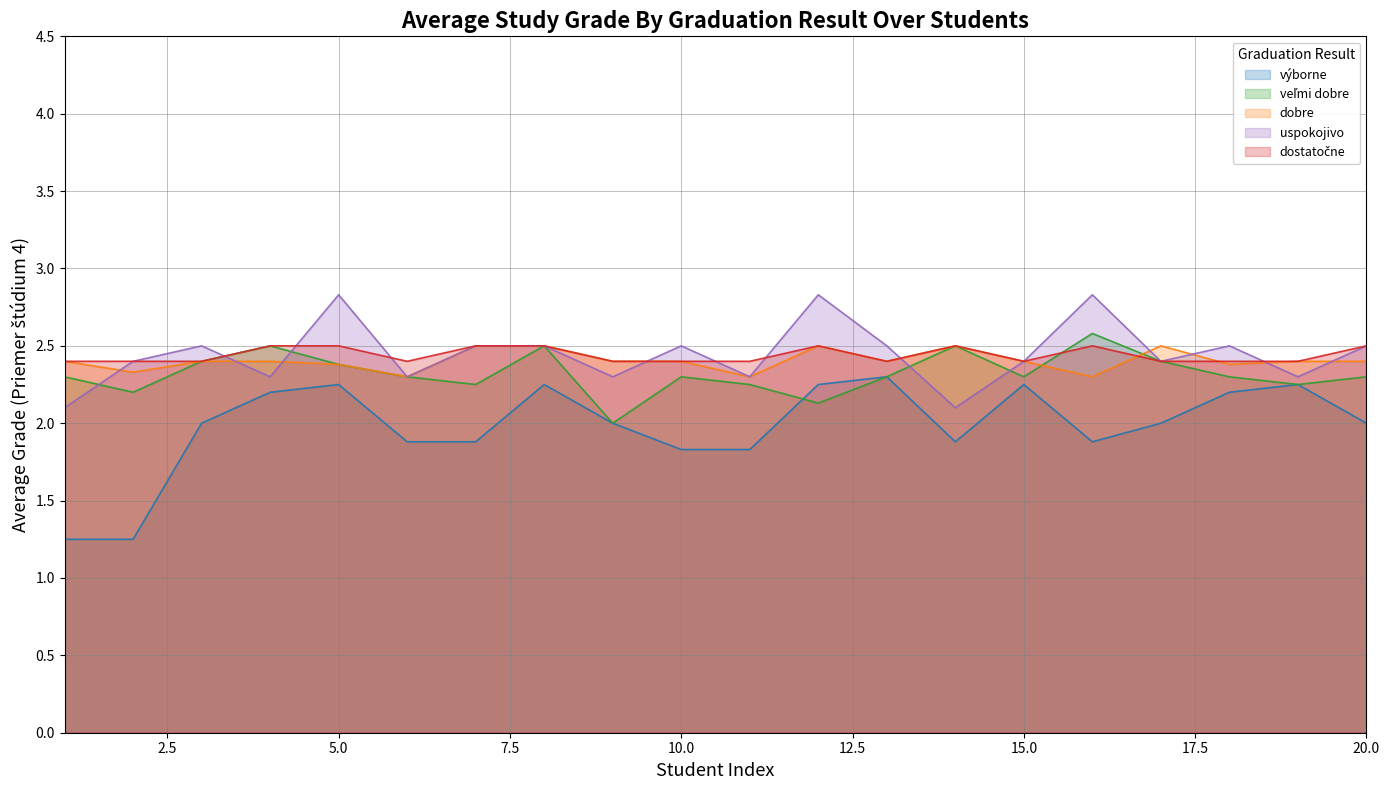

Rank the series by their maximum value, from lowest to highest.

výborne, dobre, dostatočne, veľmi dobre, uspokojivo